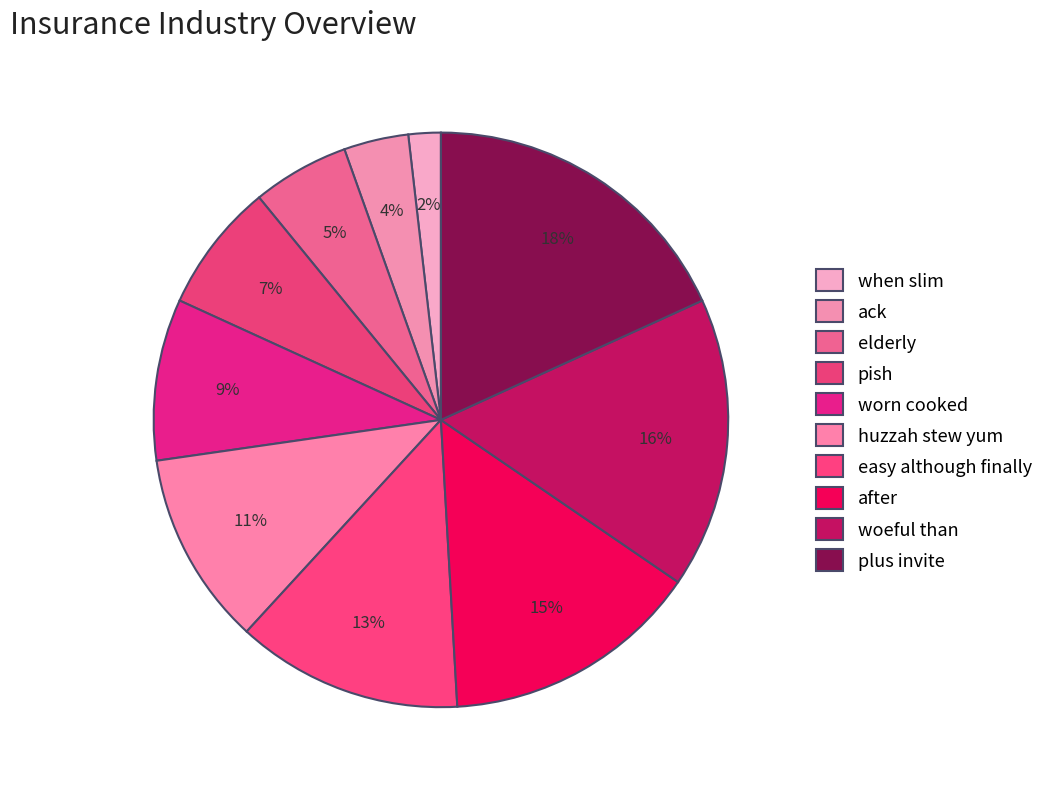

How many segments does this pie chart have?

10